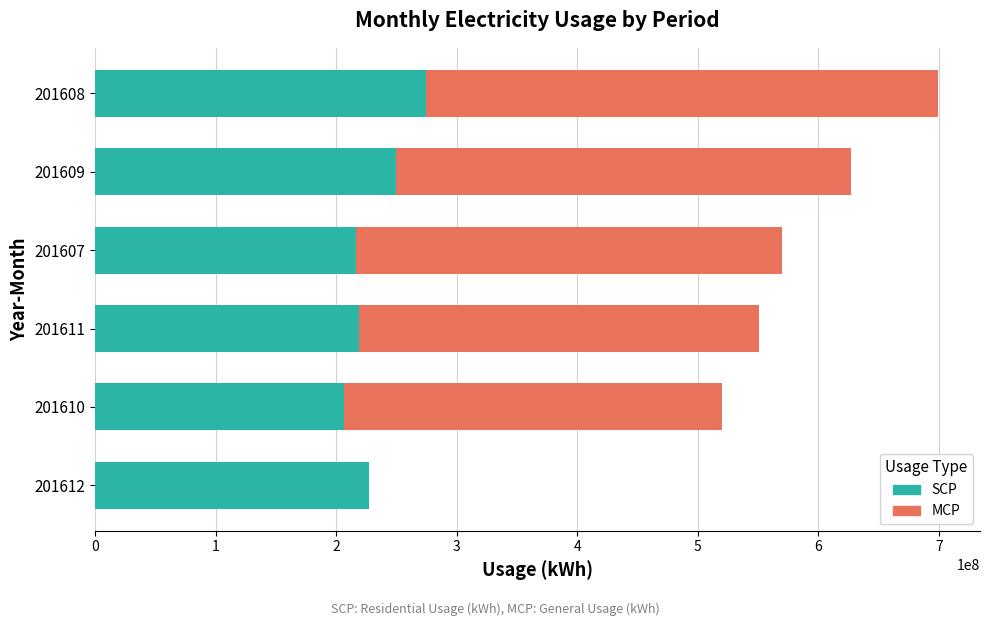

At which category is the sum across all series the highest?

201608